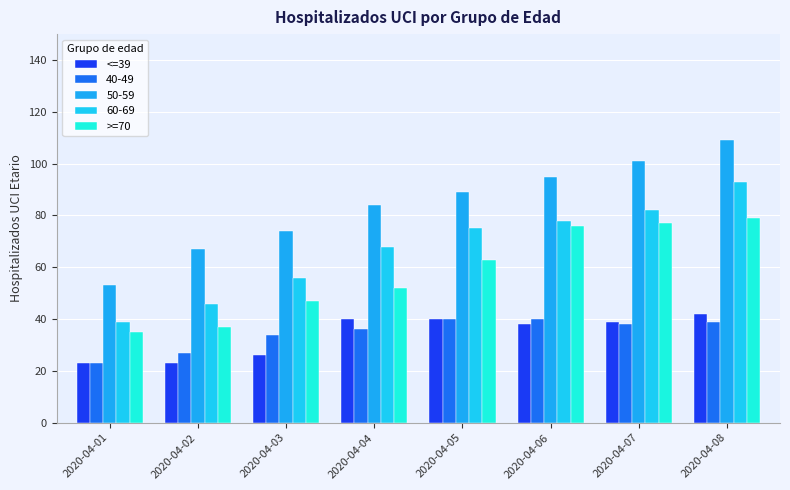

How many data points in 60-69 are less than 75?

4